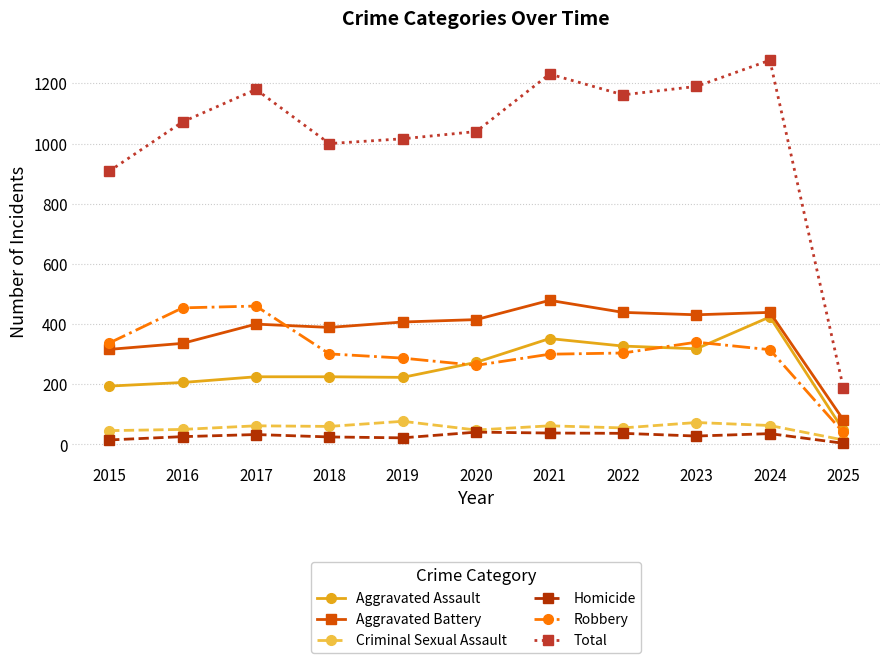

After their last crossing, which series has the higher values: Robbery or Aggravated Battery?

Aggravated Battery